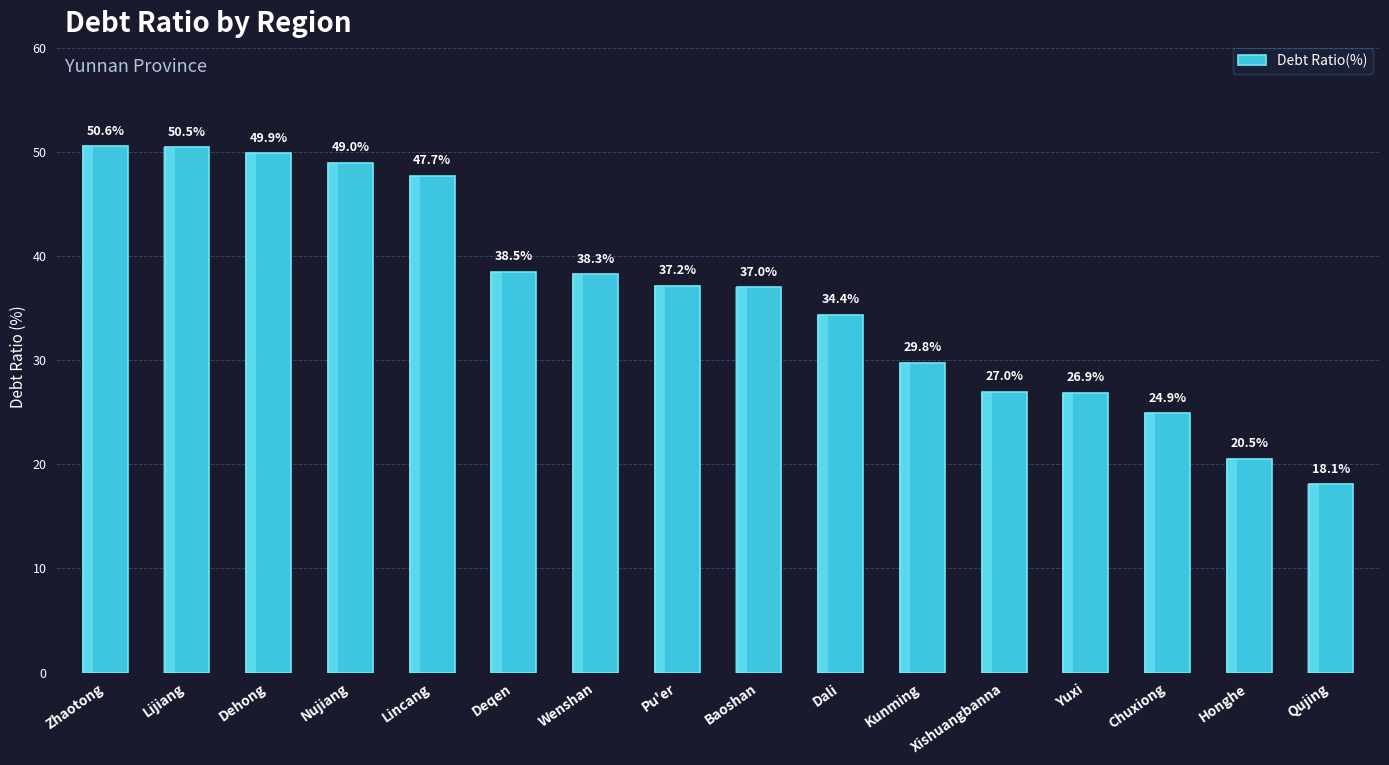

What is the change in value from Lijiang to Chuxiong?

-25.5